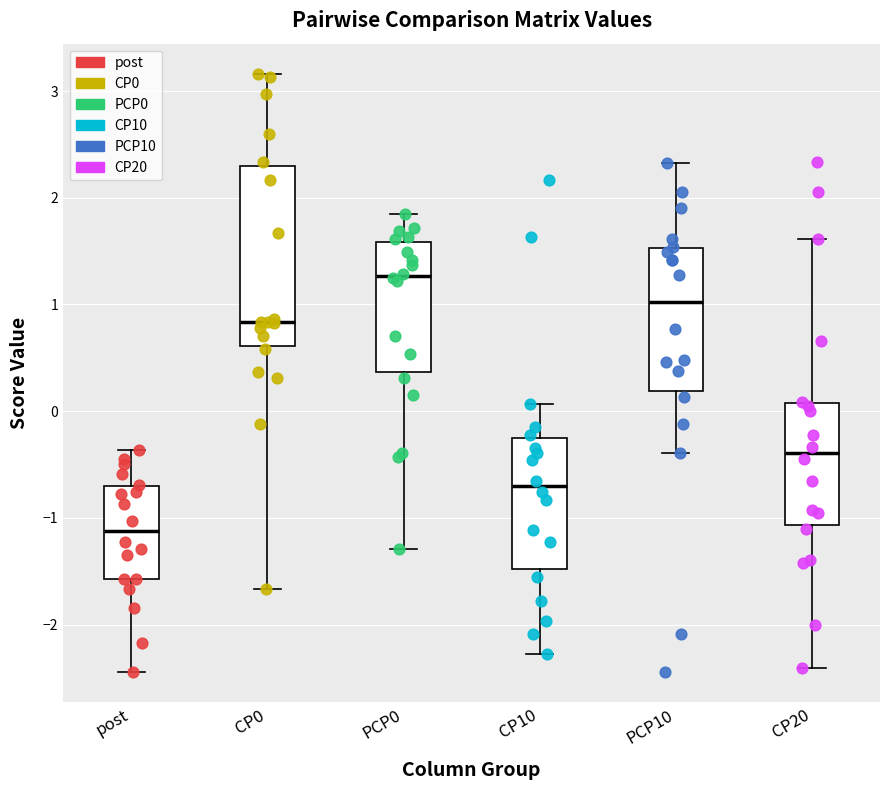

Reading left to right, transcribe this box plot: for each box, give where its median line is, the range the box spans, and where its two whiskers end, as read against the y-axis. The values are not printed on the chart, so give them approximately, as read against the axis.

post: median -1.1, box -1.6 to -0.7, whiskers -2.4 to -0.4
CP0: median 0.8, box 0.6 to 2.3, whiskers -1.7 to 3.2
PCP0: median 1.3, box 0.4 to 1.6, whiskers -1.3 to 1.8
CP10: median -0.7, box -1.5 to -0.3, whiskers -2.3 to 0.1
PCP10: median 1.0, box 0.2 to 1.5, whiskers -0.4 to 2.3
CP20: median -0.4, box -1.1 to 0.1, whiskers -2.4 to 1.6